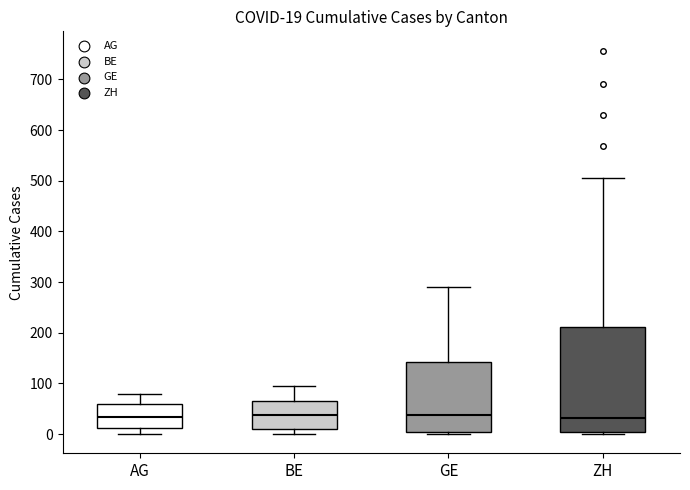

Comparing the boxes themselves (not the whiskers), which one is the tallest?

ZH